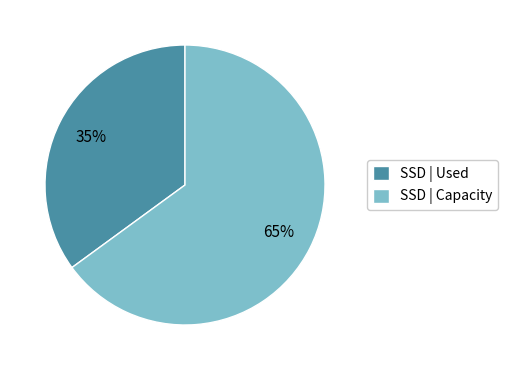

Rank the categories by value from highest to lowest.

SSD | Capacity, SSD | Used